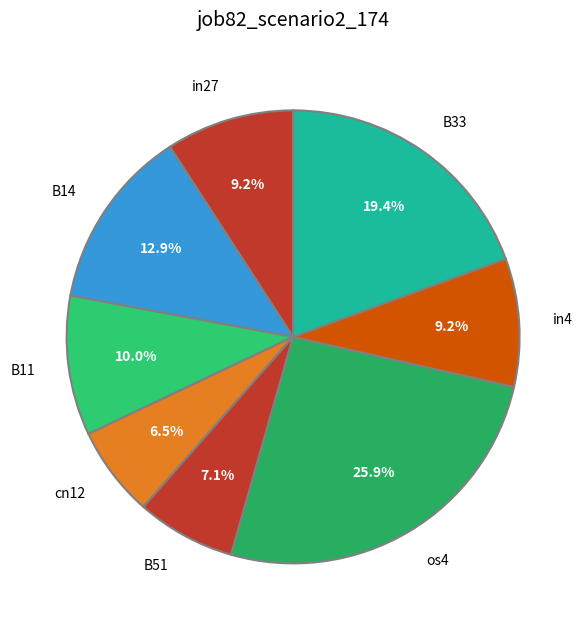

Is it true that B33 is 19% of the pie?

True